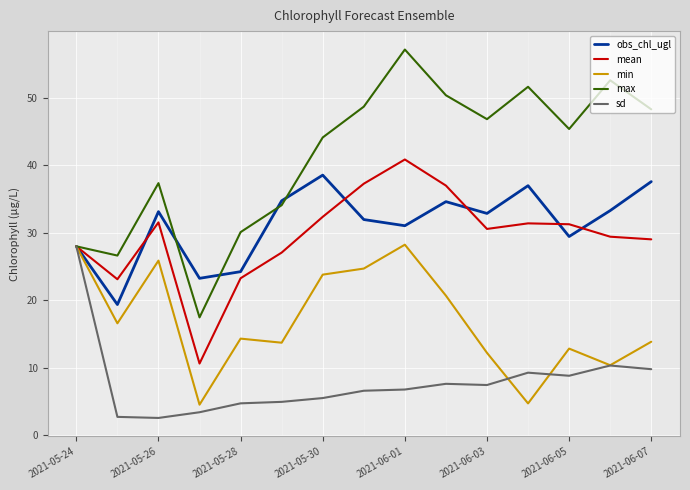

Which series has the largest range (max minus min)?

max